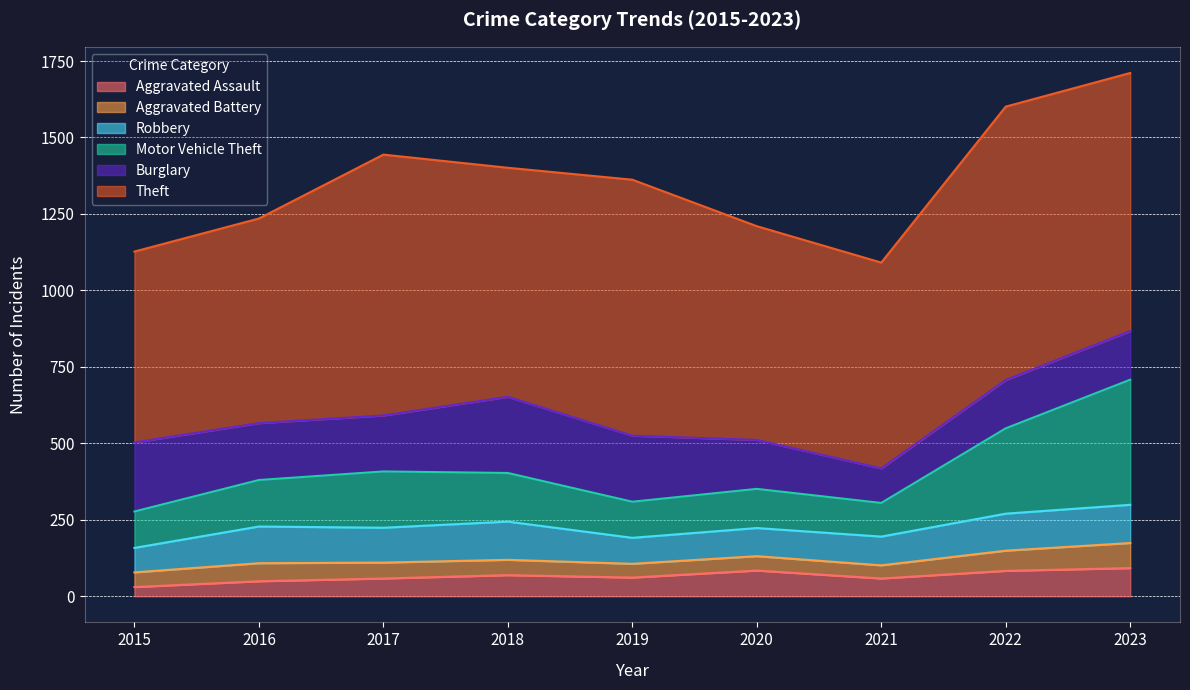

Which series has the widest spread of values?

Motor Vehicle Theft